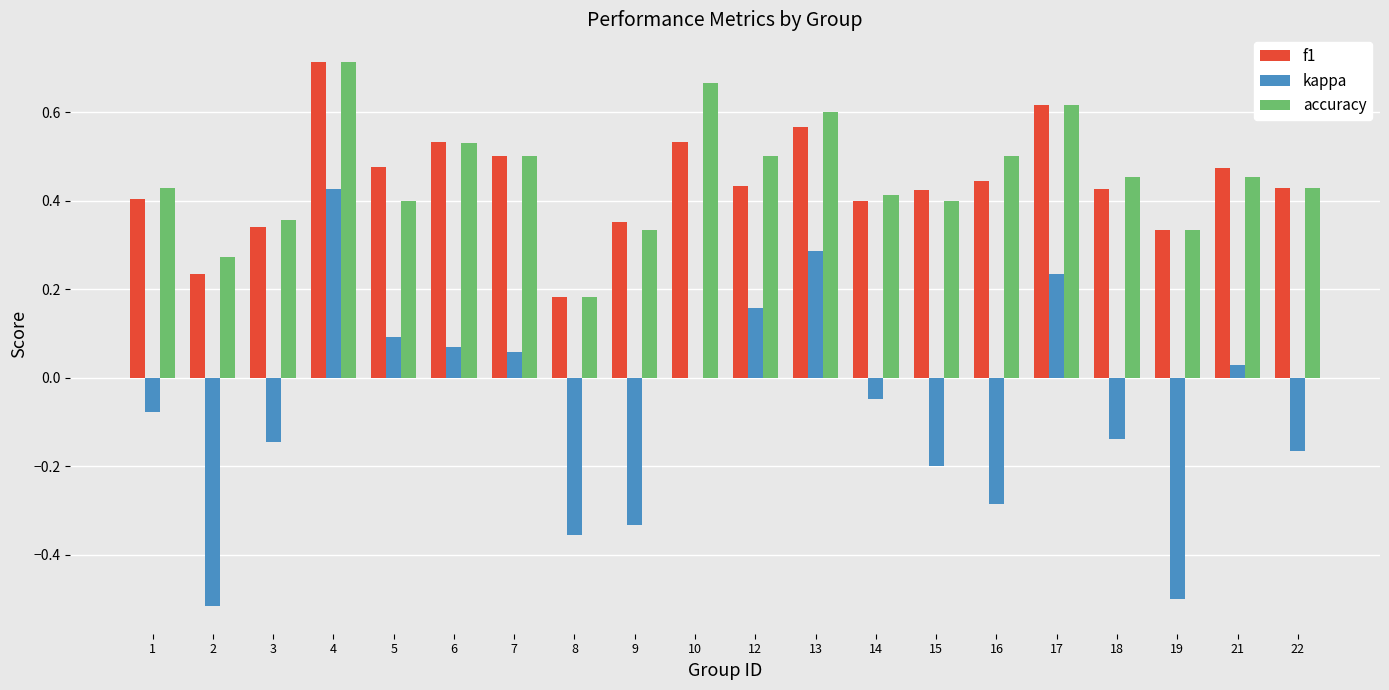

Between 12 and 16, which series saw the biggest shift?

kappa